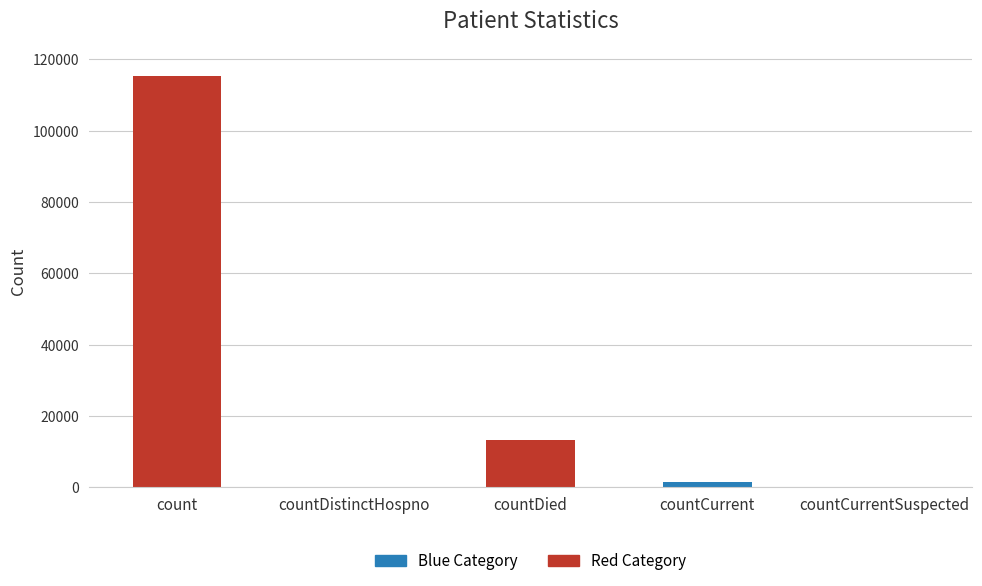

How many values are above zero?

3